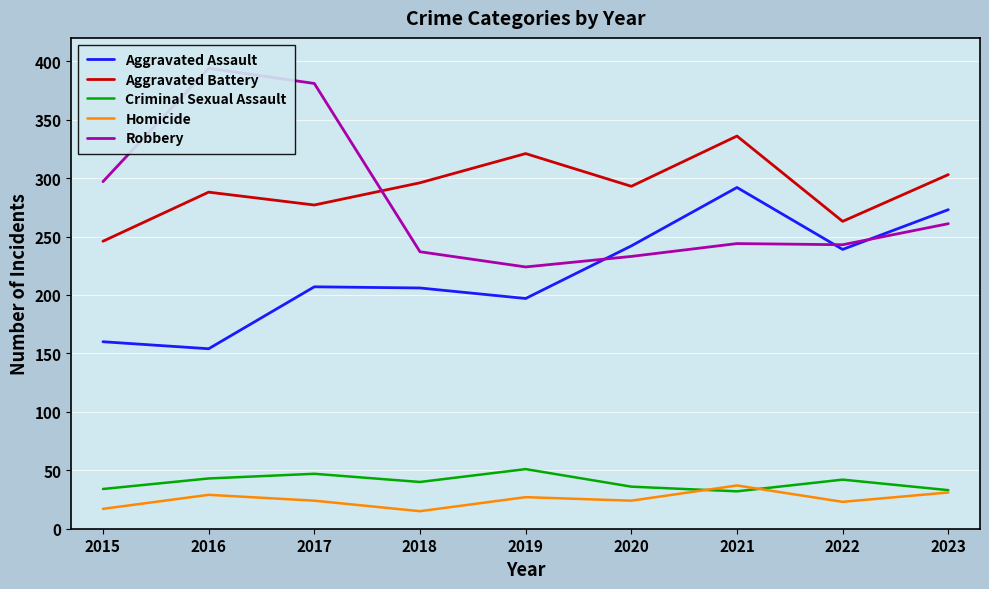

What is the difference between the maximum and minimum values in the Criminal Sexual Assault series?

19